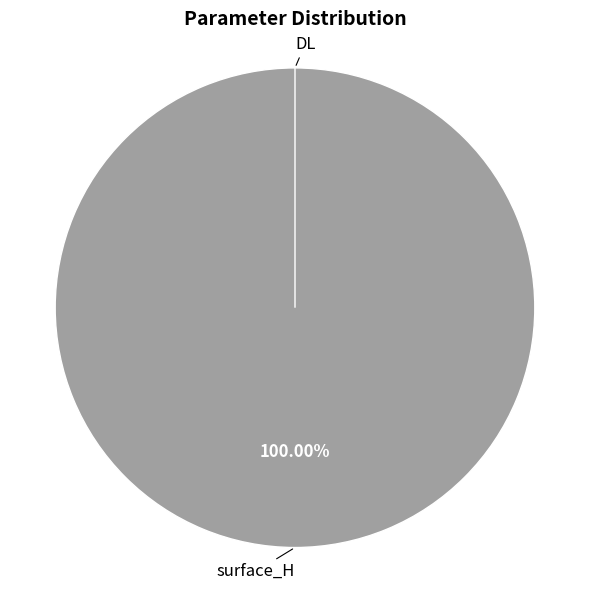

The surface_H slice represents 99% of the pie. True or false?

False